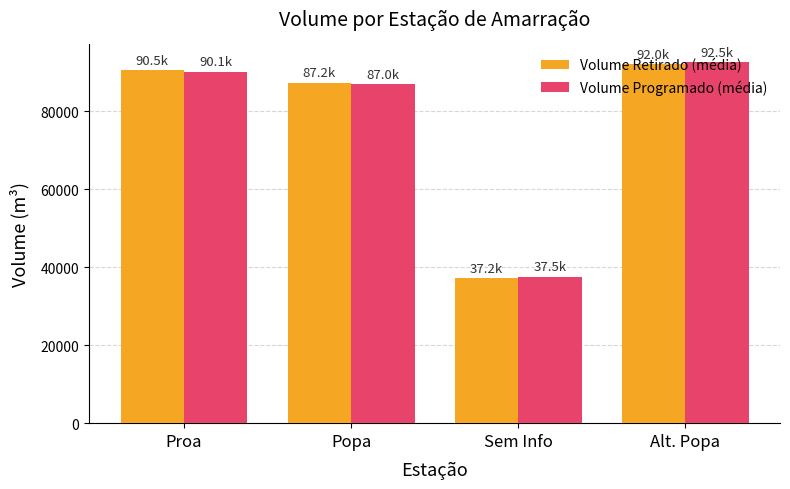

At which category is the sum across all series the highest?

Alt. Popa